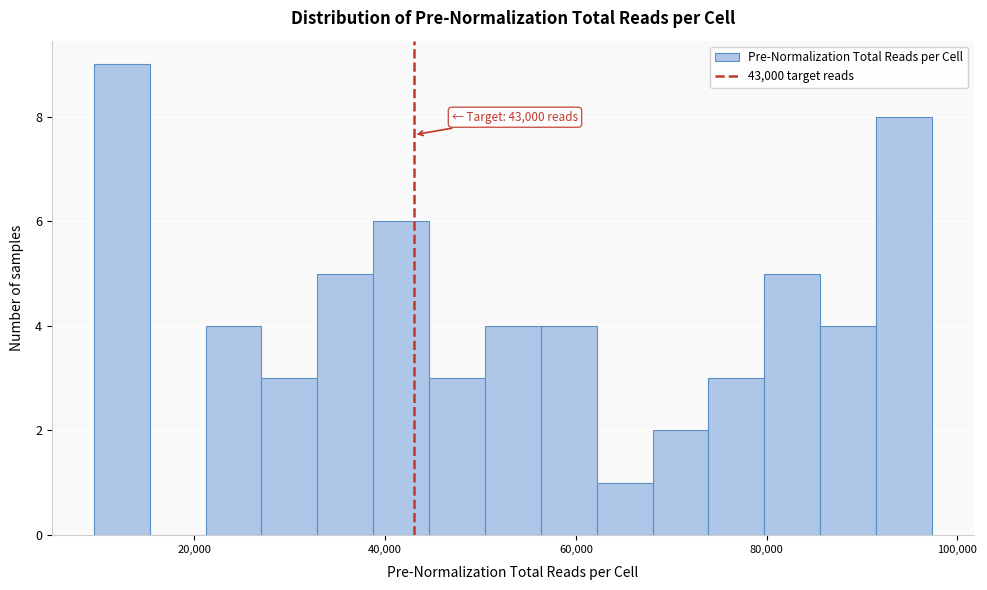

Read against the x-axis, roughly where is the centre of the tallest bar?

12000